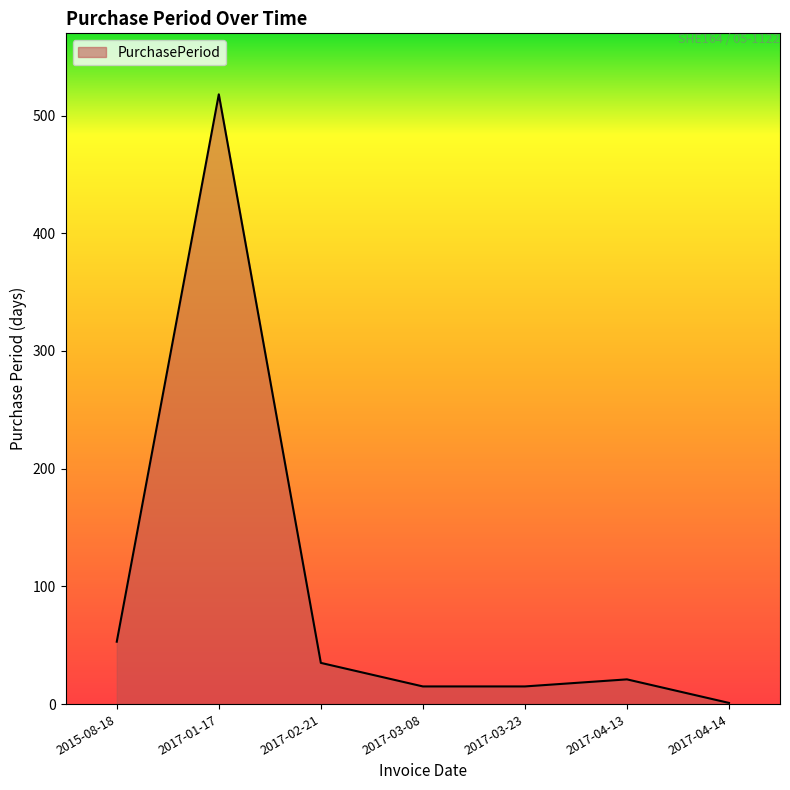

Between 2017-04-14 and 2017-02-21, which is larger?

2017-02-21